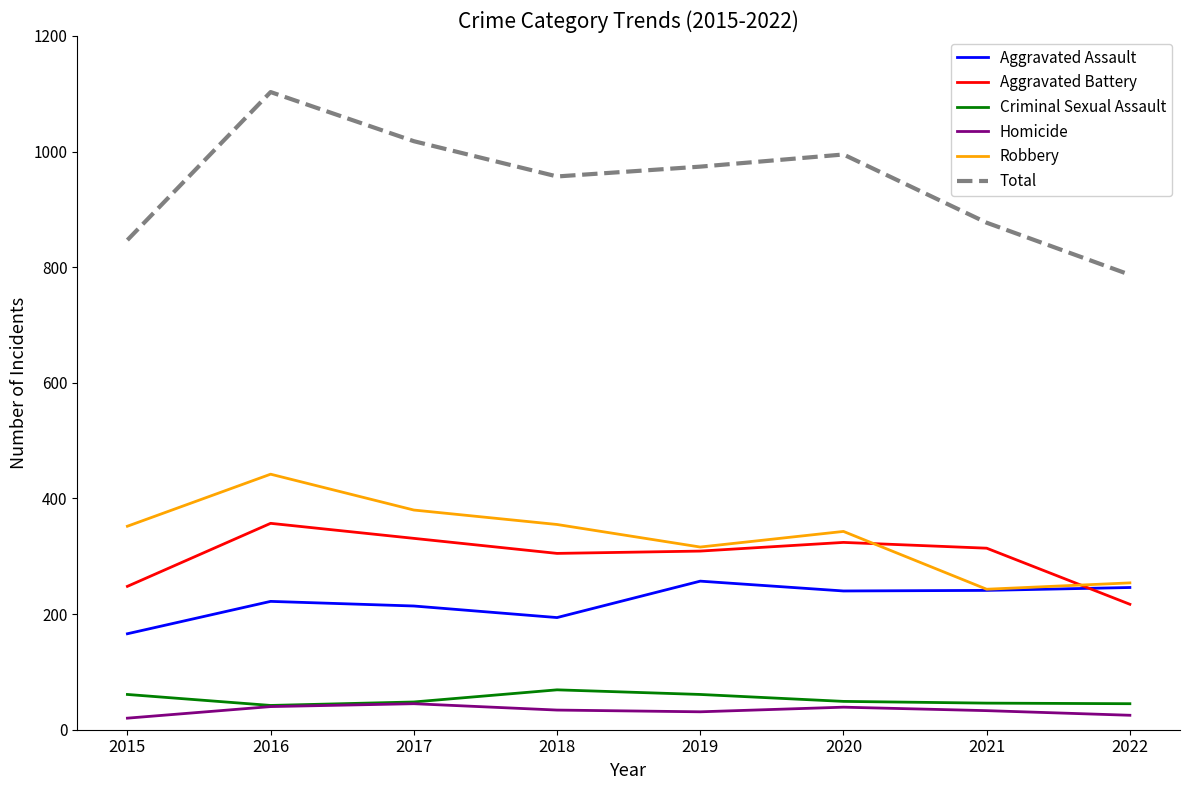

True or false: Robbery and Criminal Sexual Assault intersect in this chart.

False